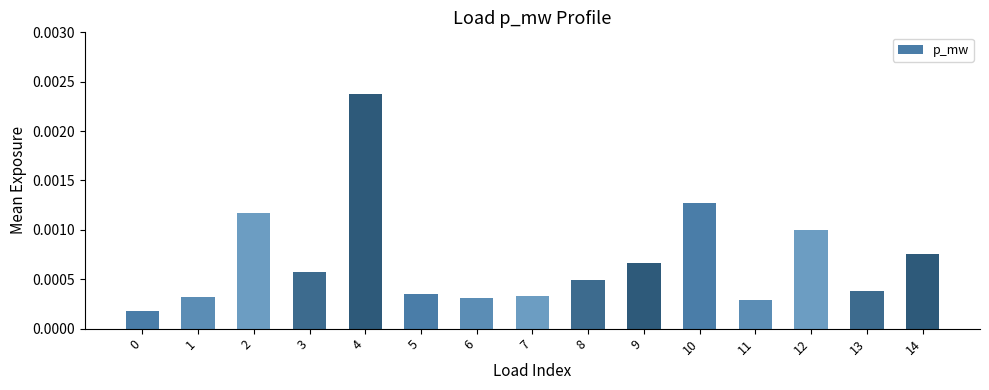

At which category does the chart reach its peak across all series?

4